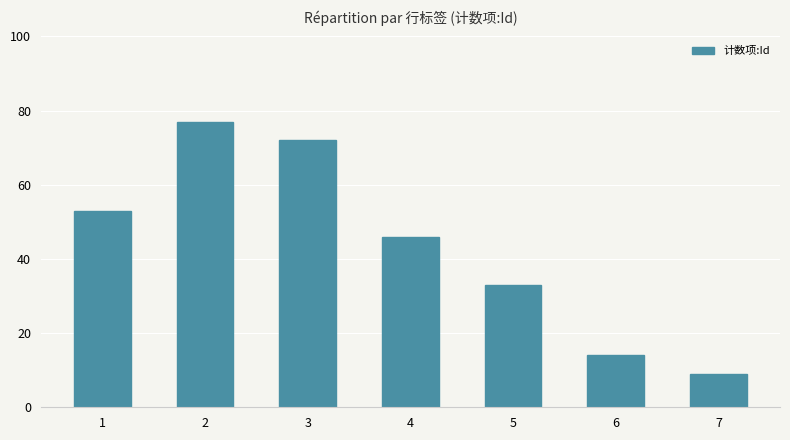

Is it true that the value at 1 is 35?

False